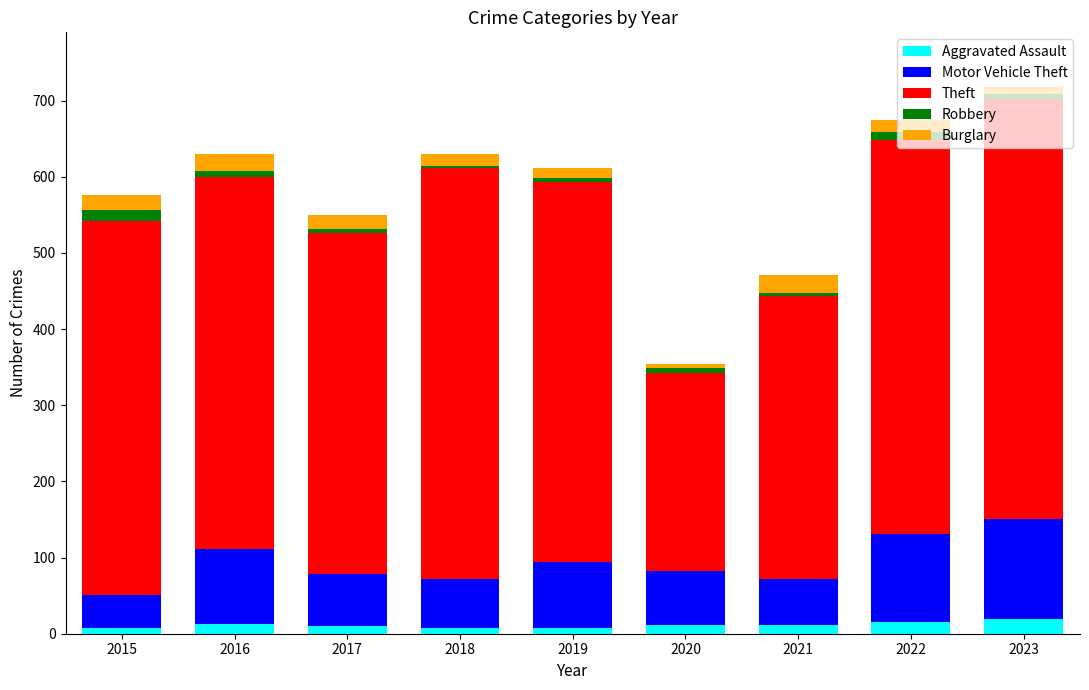

Is it true that Aggravated Assault equals 11 at 2020?

True